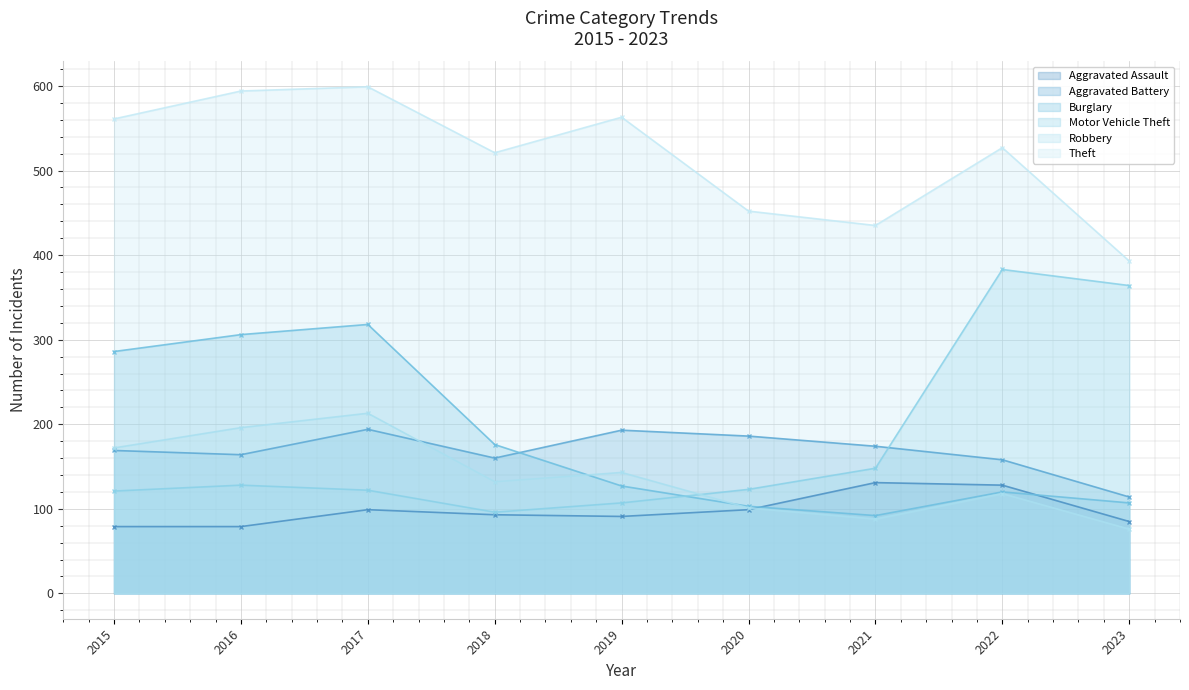

At how many categories does at least one series exceed 225?

9